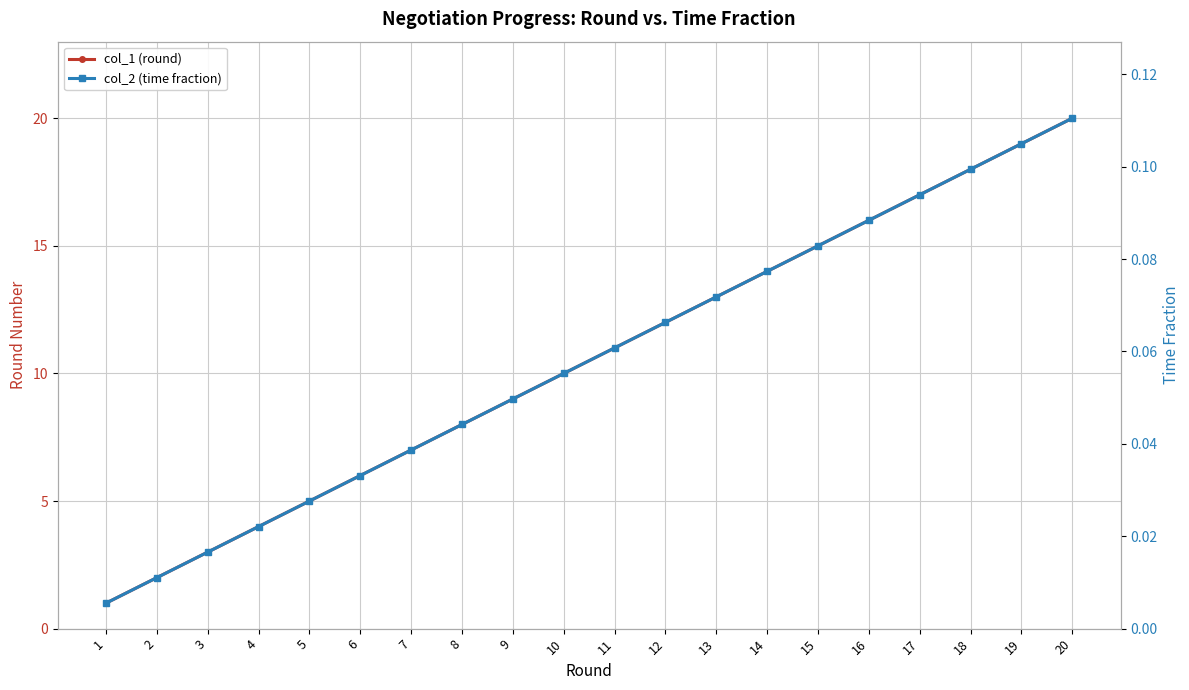

Which series has the largest total across all categories?

col_1 (round)